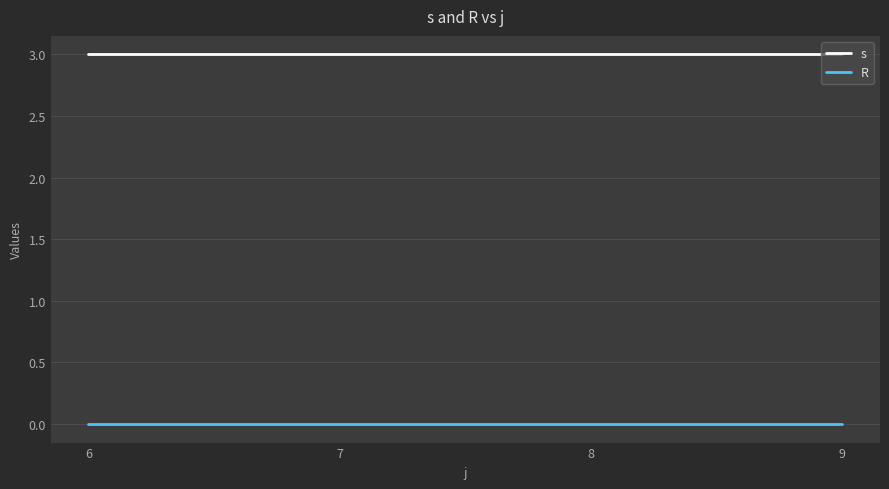

List the series in order of their overall mean, lowest first.

R, s